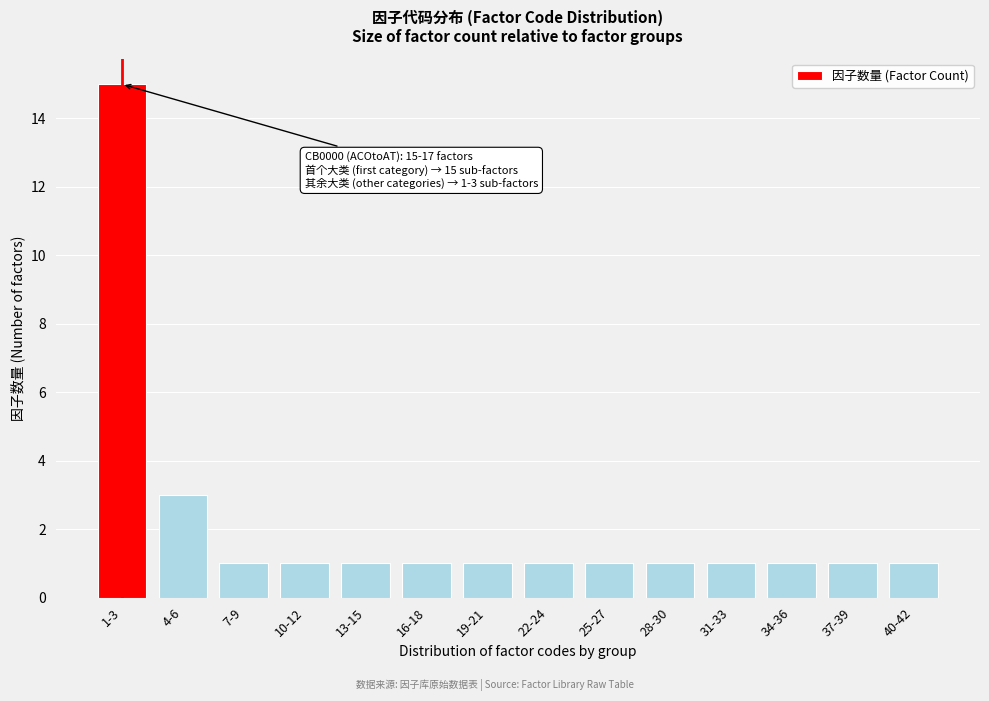

Reading right to left, transcribe all the data shown in this chart.

40-42=1	37-39=1	34-36=1	31-33=1	28-30=1	25-27=1	22-24=1	19-21=1	16-18=1	13-15=1	10-12=1	7-9=1	4-6=3	1-3=15